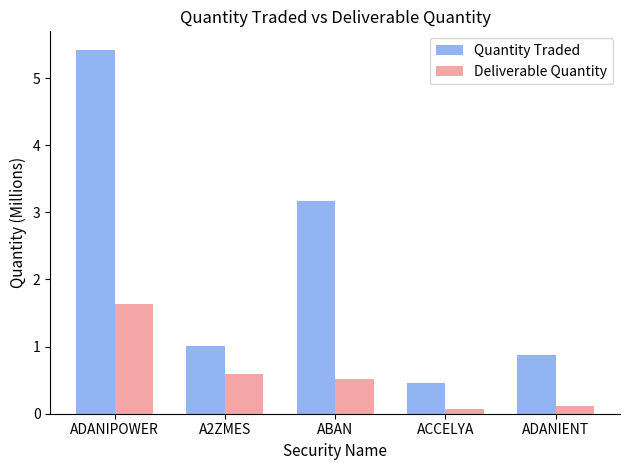

What is the minimum value for Deliverable Quantity?

0.1